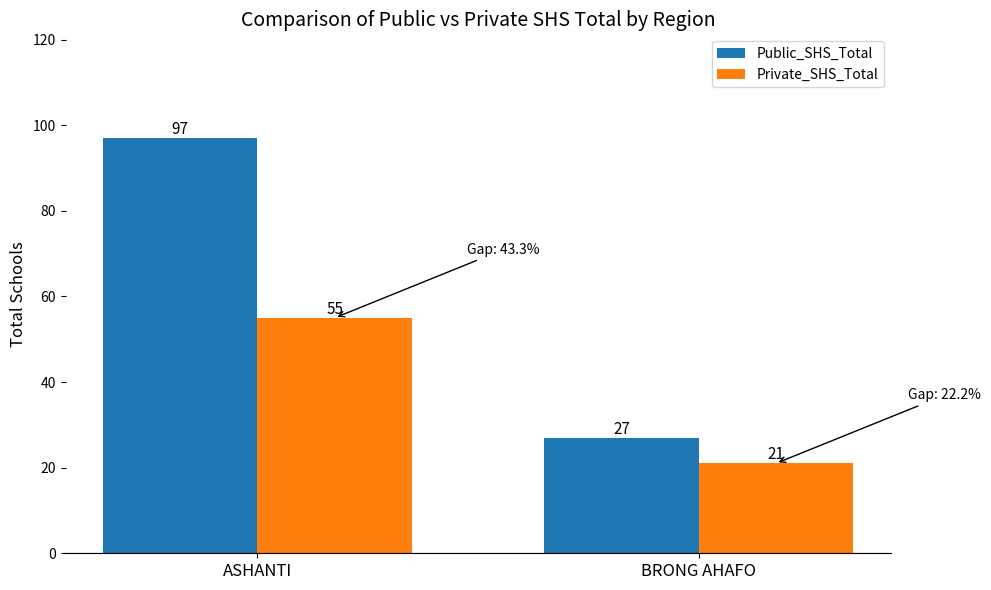

List the series in order of their peak value, lowest first.

Private_SHS_Total, Public_SHS_Total